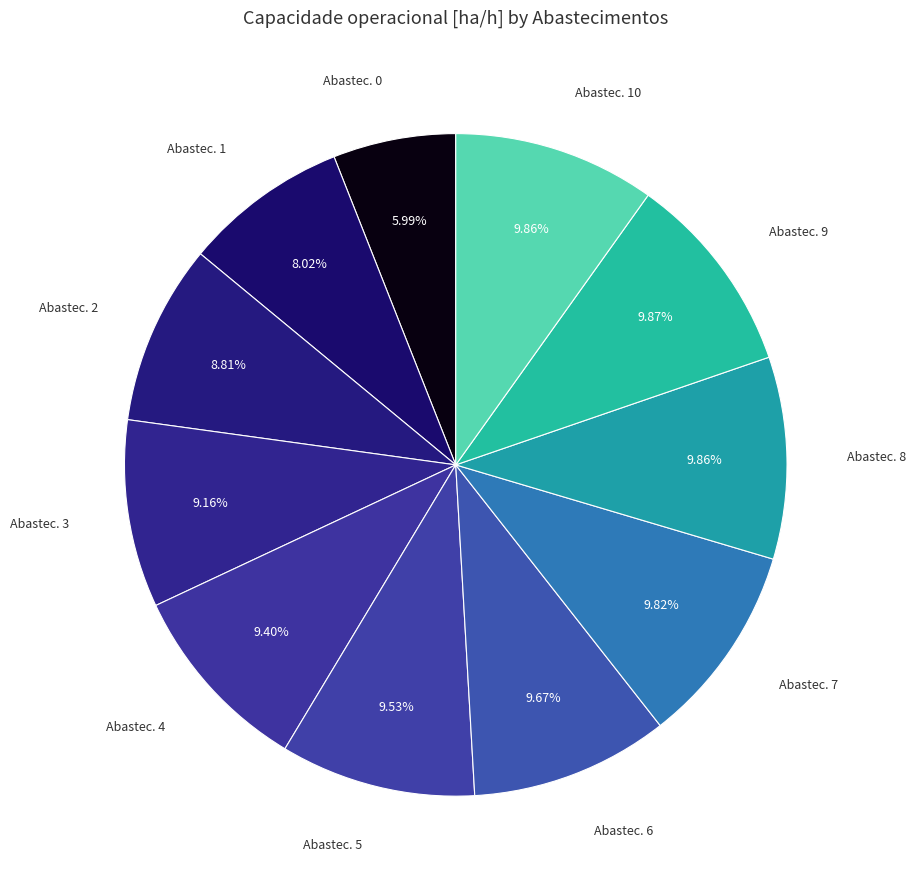

How many segments does this pie chart have?

11